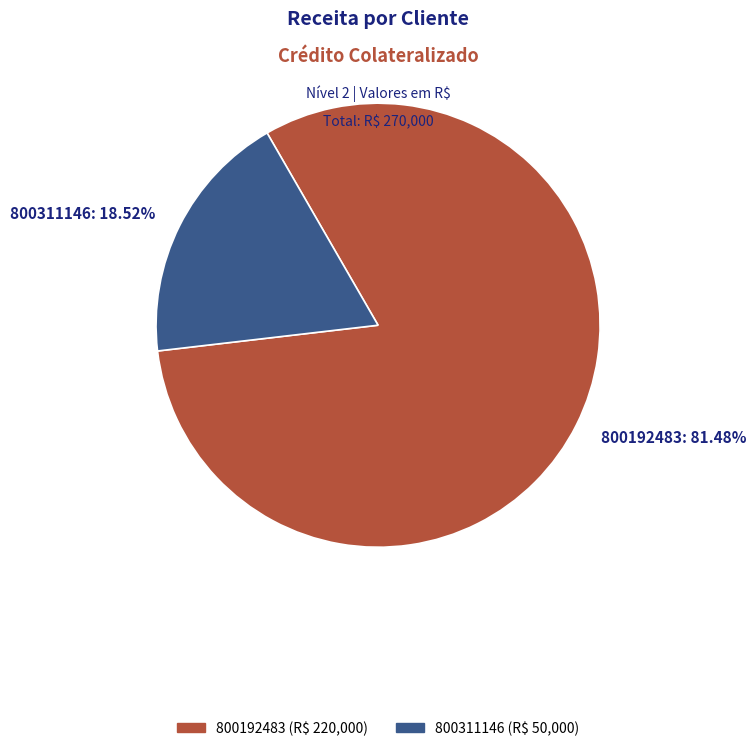

True or false: 800311146 accounts for 9% of the total.

False